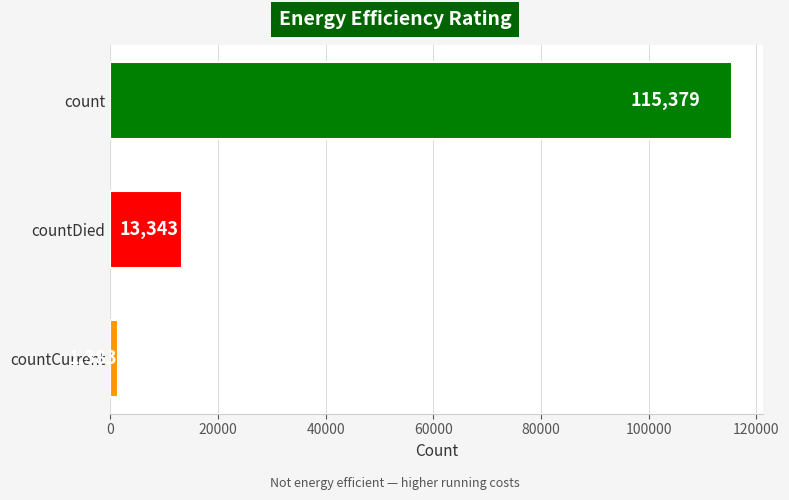

True or false: the data shows 1383 at countCurrent.

True